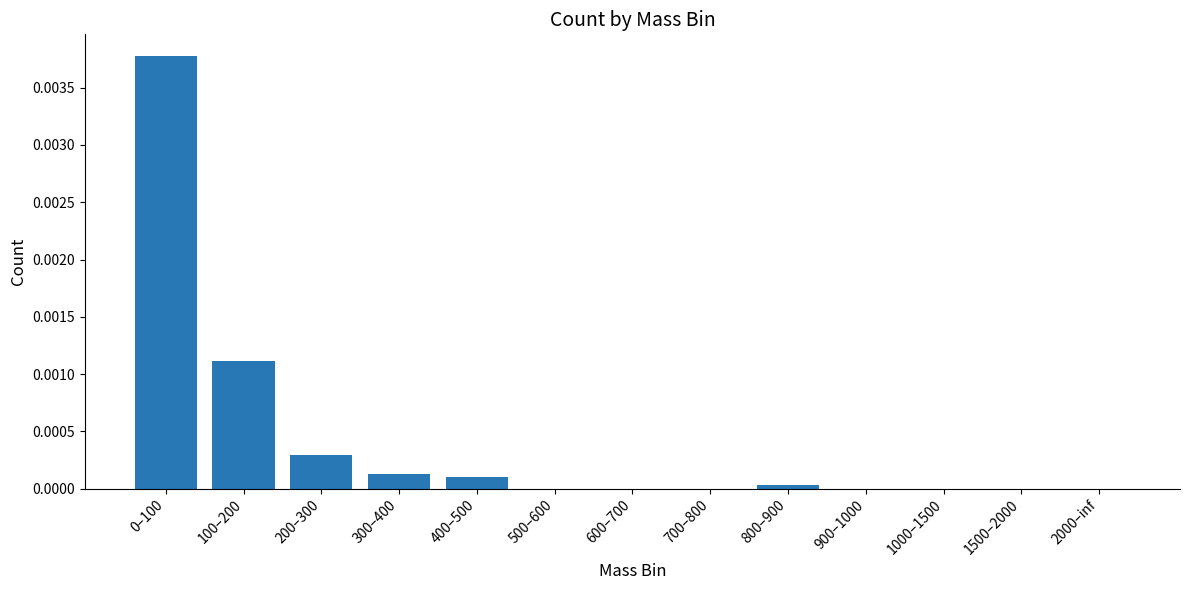

How many categories are shown in the chart?

13